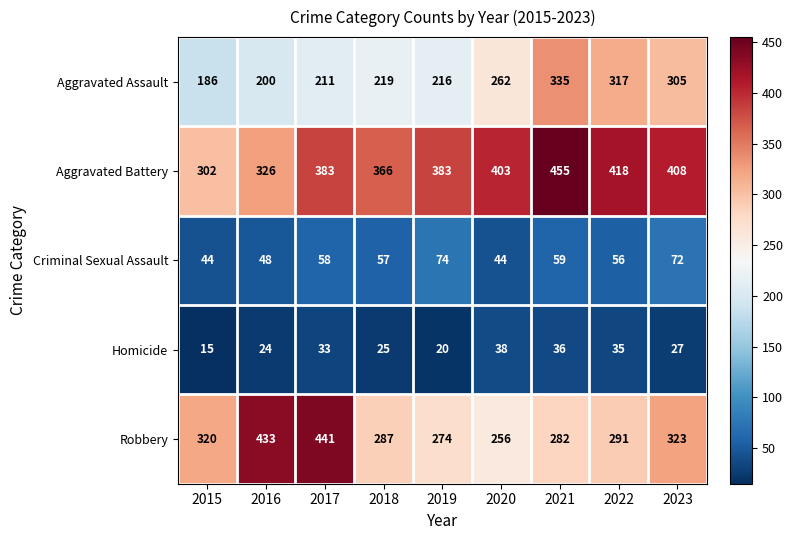

Which category has the lowest value in the Homicide series?

2015